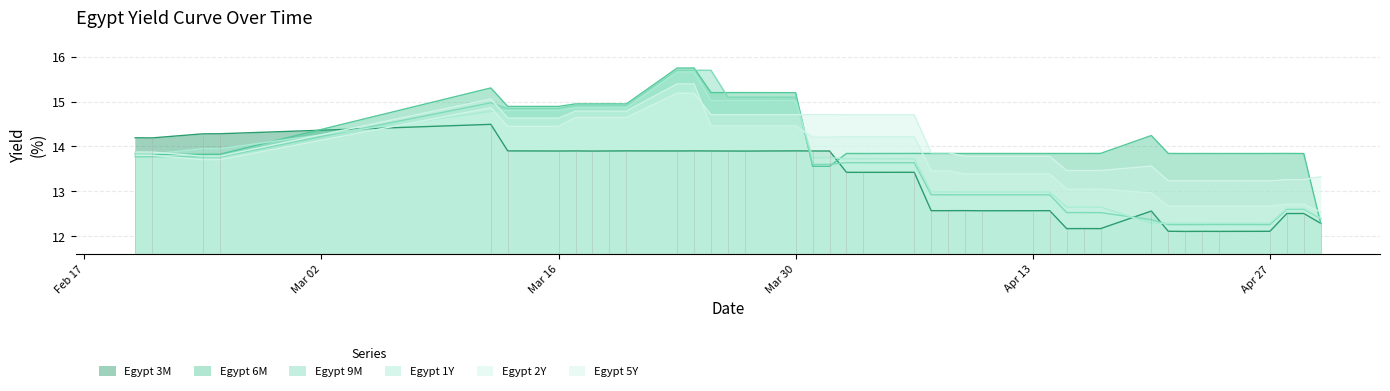

How many lines are shown in the chart?

6